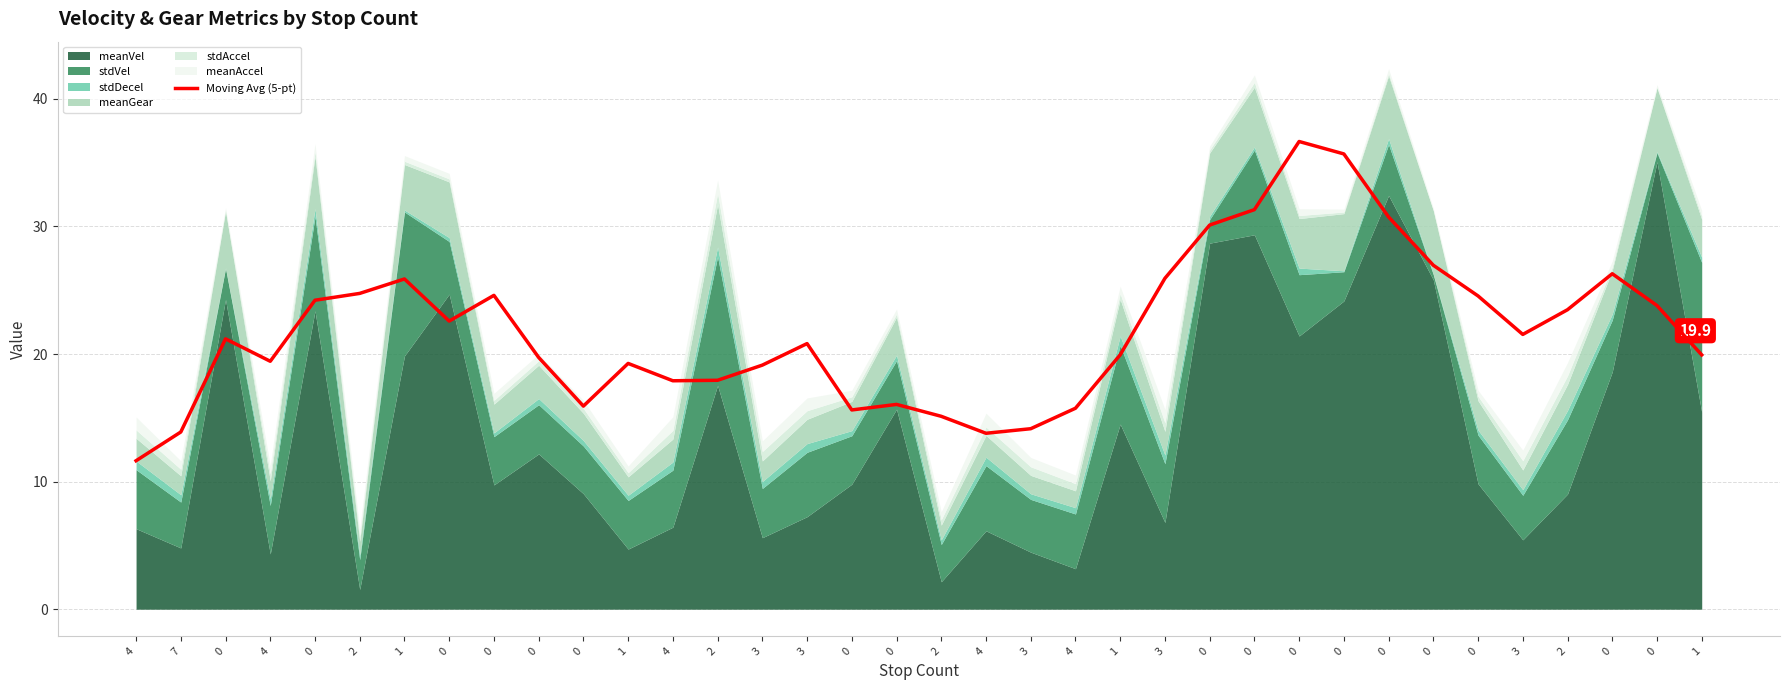

What is the difference between the values at 0 and 0?

8.2